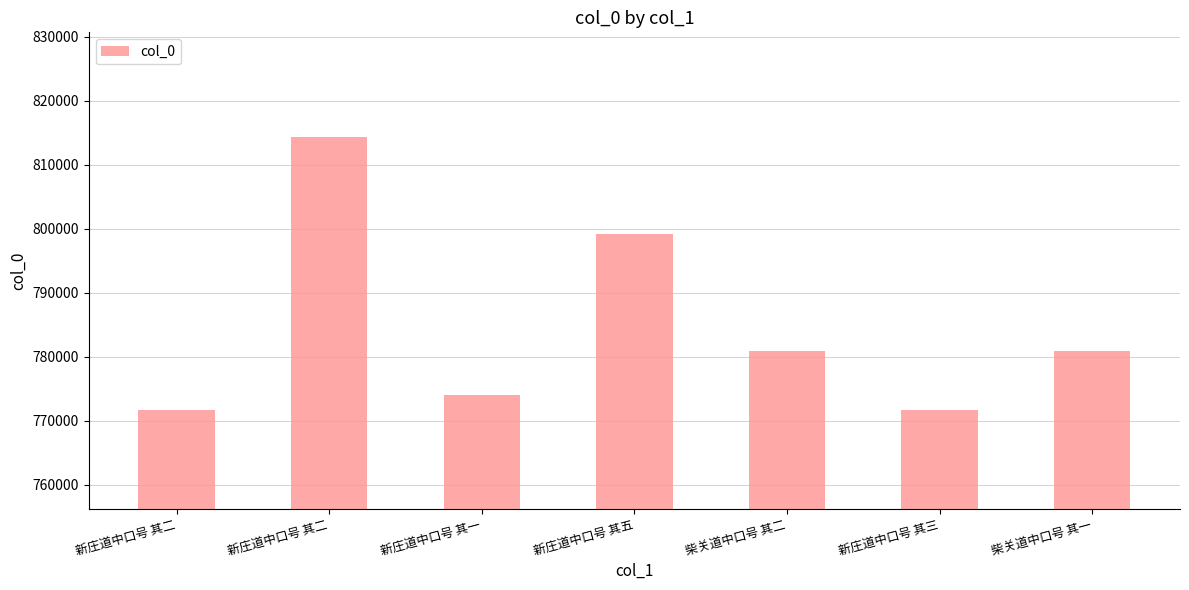

What is the smallest value displayed?

771712